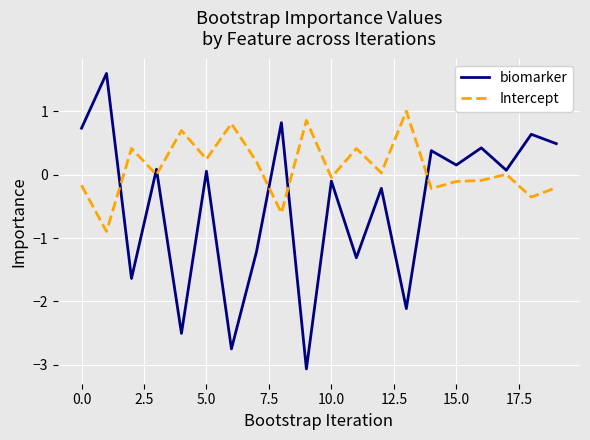

What is the maximum value shown in the chart?

1.6